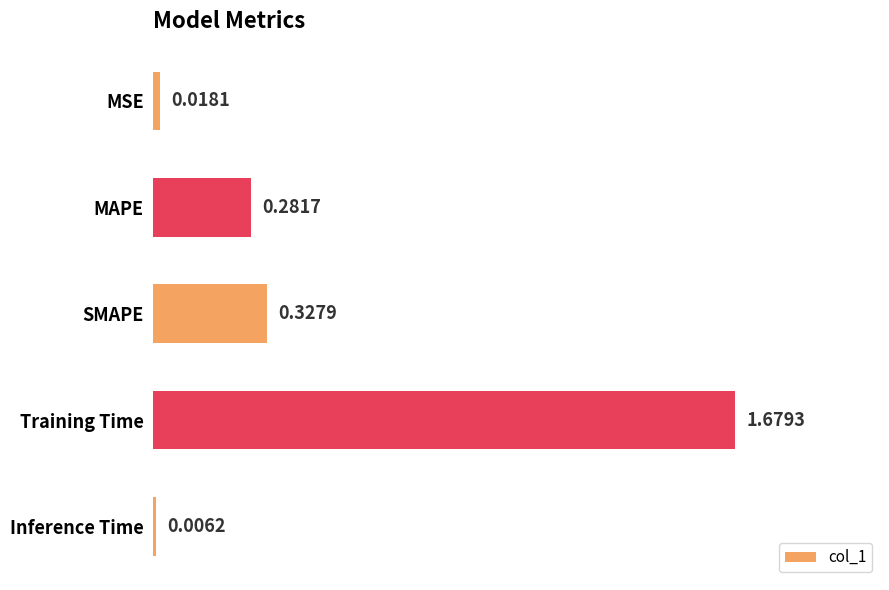

At which category does the chart reach its peak across all series?

Training Time